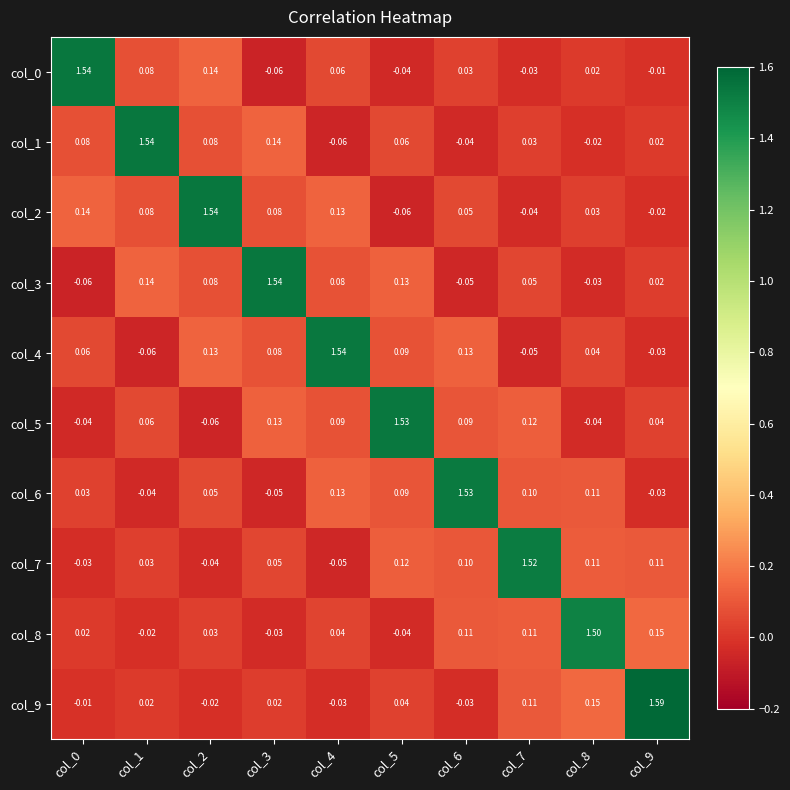

Which category has the highest value across all series?

col_9